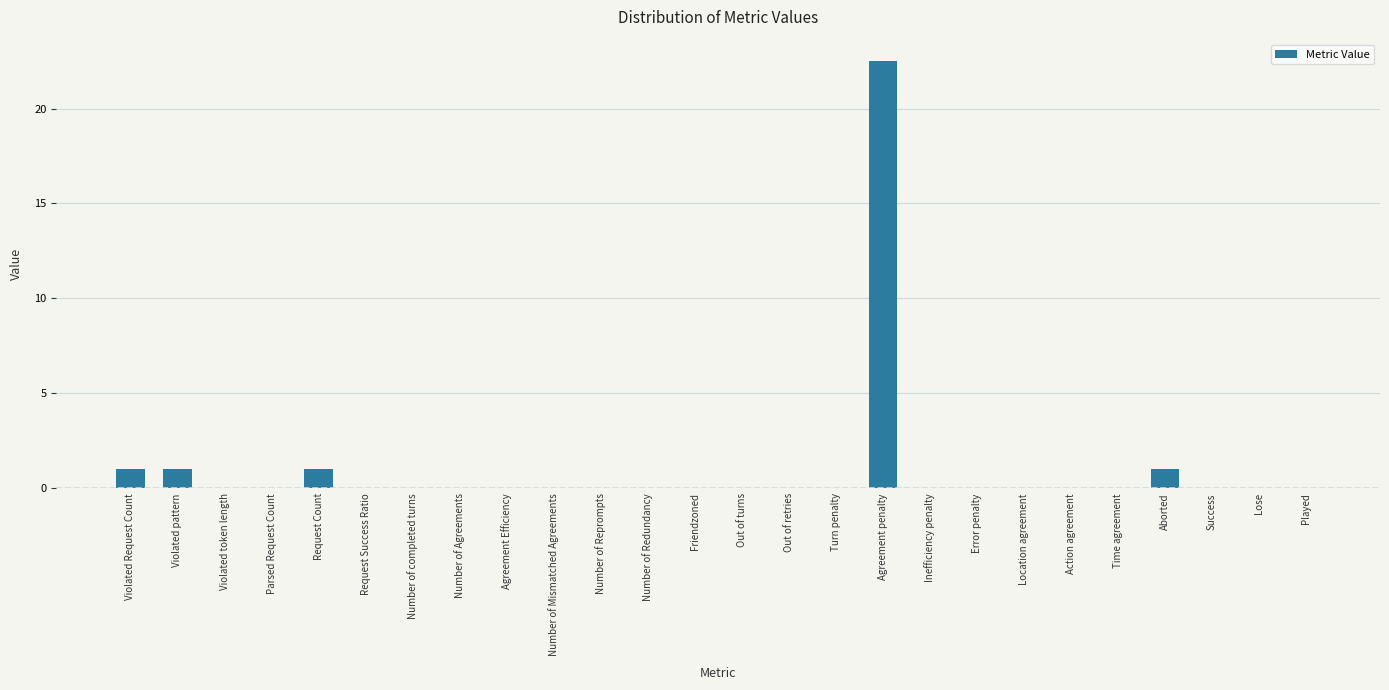

Reading left to right, extract all data points from this chart.

Violated Request Count=1.0	Violated pattern=1.0	Violated token length=0.0	Parsed Request Count=0.0	Request Count=1.0	Request Success Ratio=0.0	Number of completed turns=0.0	Number of Agreements=0.0	Agreement Efficiency=0.0	Number of Mismatched Agreements=0.0	Number of Reprompts=0.0	Number of Redundancy=0.0	Friendzoned=0.0	Out of turns=0.0	Out of retries=0.0	Turn penalty=0.0	Agreement penalty=22.5	Inefficiency penalty=0.0	Error penalty=0.0	Location agreement=0.0	Action agreement=0.0	Time agreement=0.0	Aborted=1.0	Success=0.0	Lose=0.0	Played=0.0